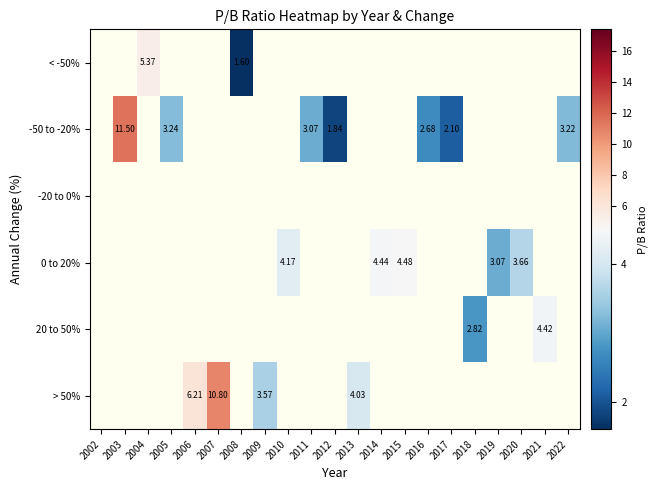

How many series are shown in this chart?

6